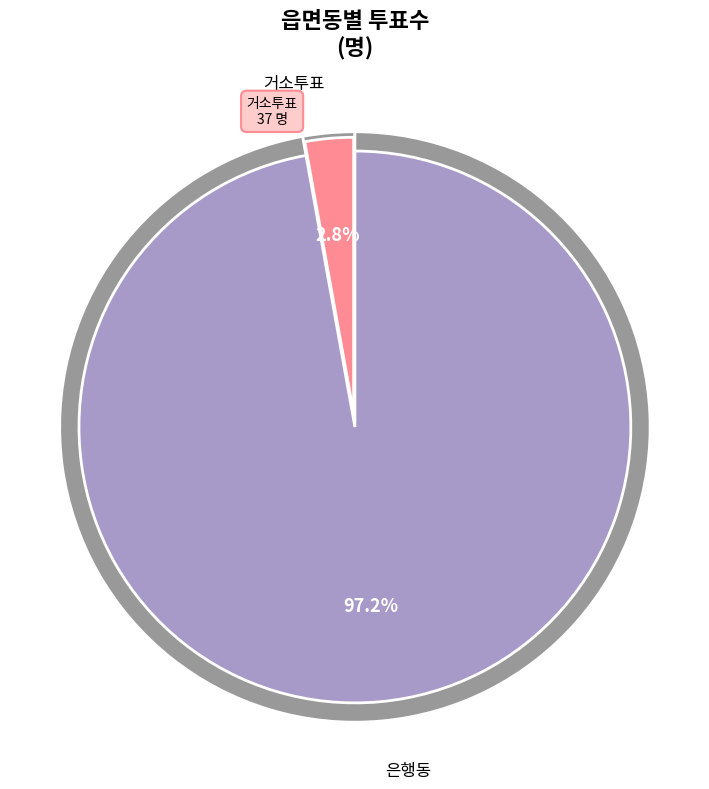

Is there any slice that represents more than half of the pie?

Yes